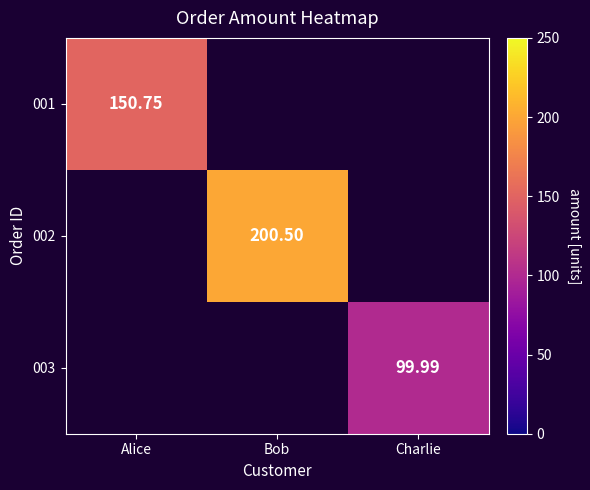

How many categories are shown in the chart?

3